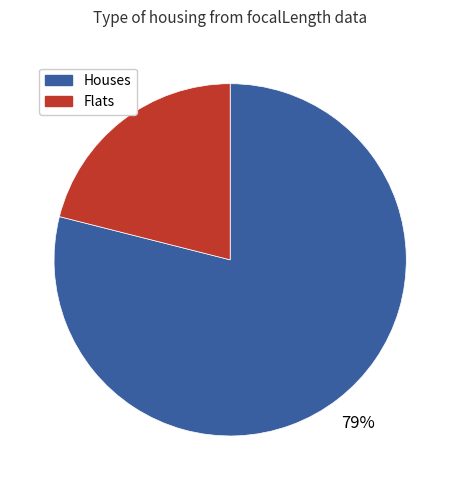

Is there a majority slice in this chart?

Yes